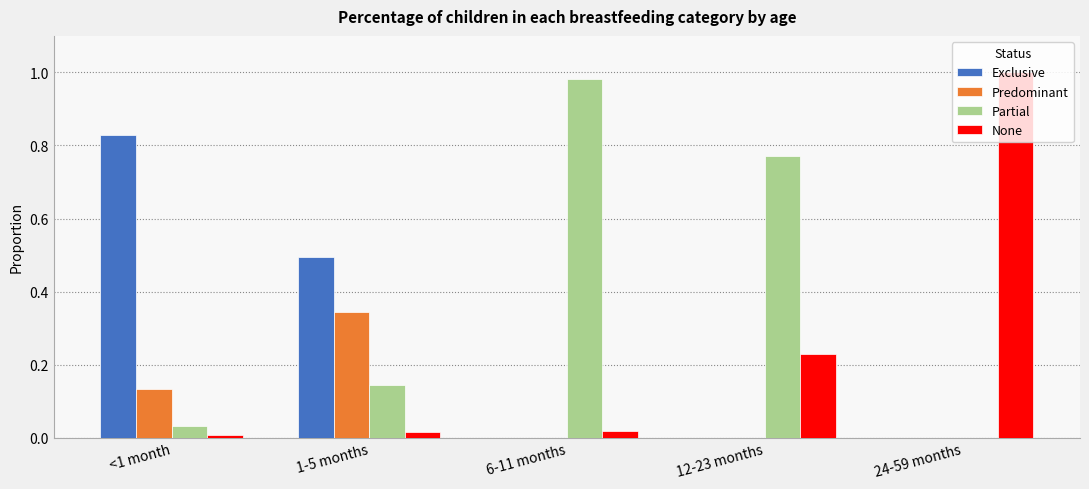

At which label does Exclusive reach its peak?

<1 month